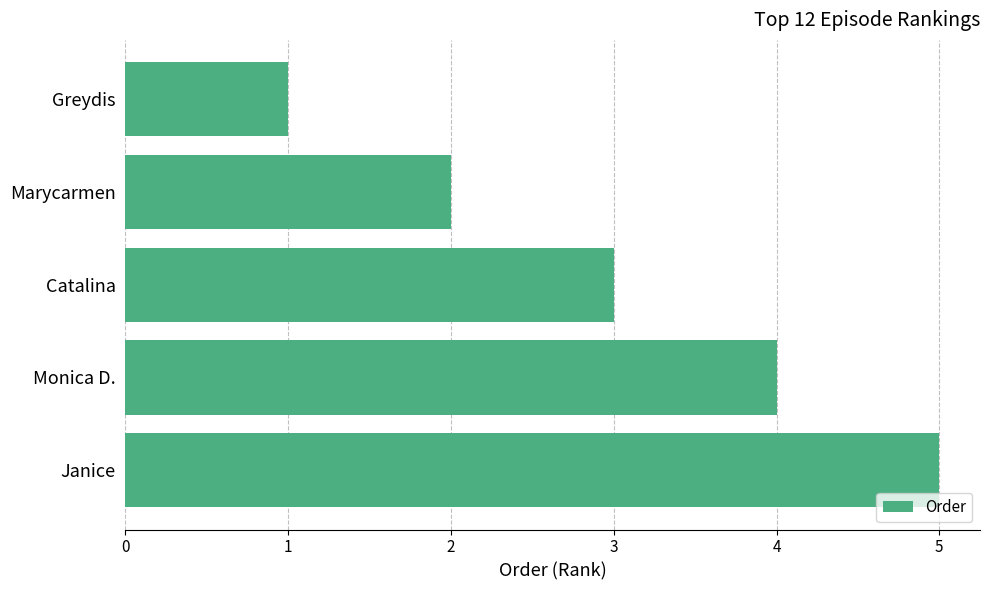

What is the ratio of the value at Janice to the value at Catalina?

1.7